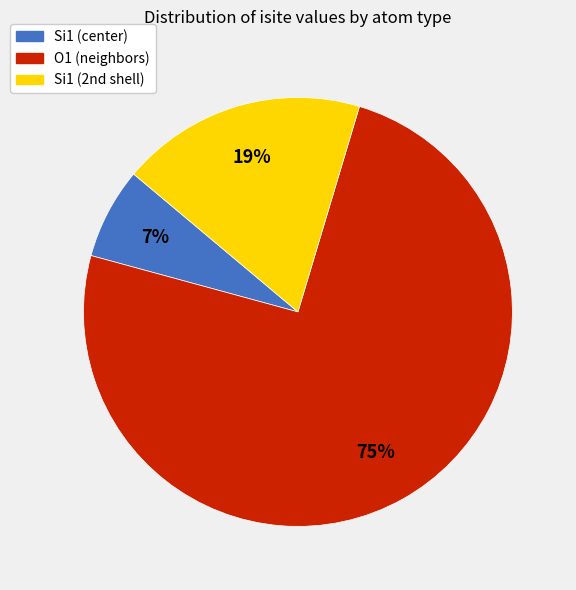

To the nearest percent, what is the average slice percentage?

33%